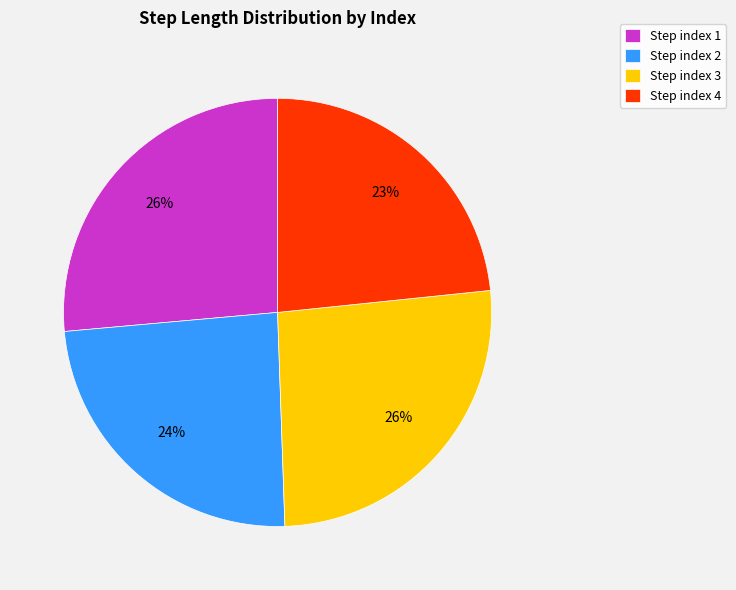

To the nearest percent, what is the difference between the largest and smallest slice percentages?

3%